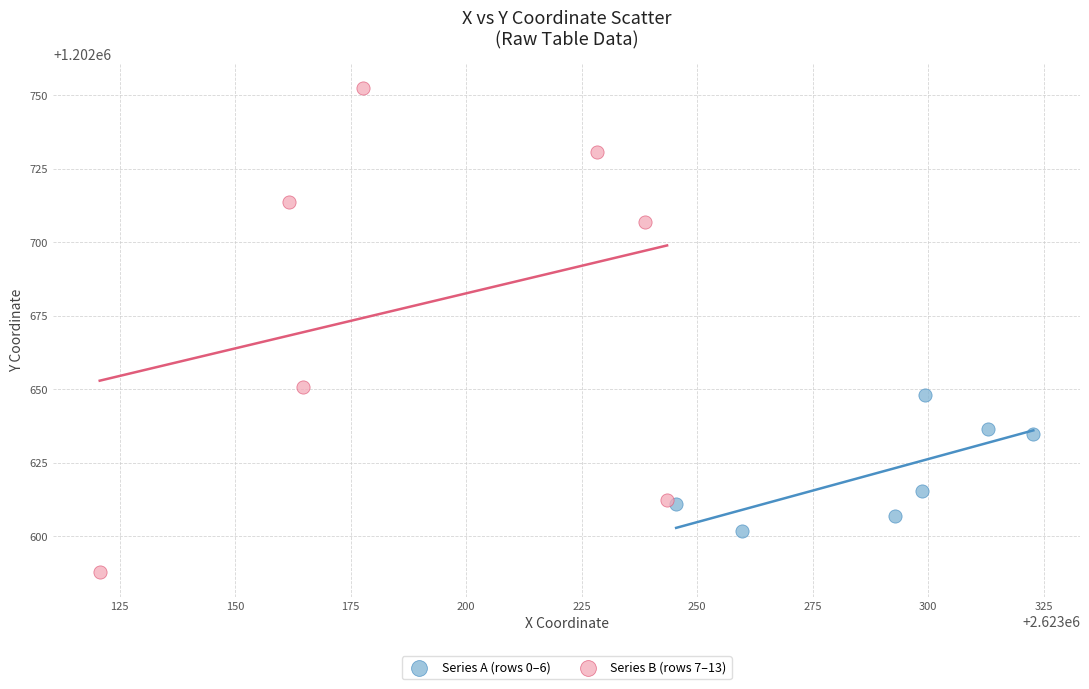

Which series has the widest spread of Y values?

Series B (rows 7–13)